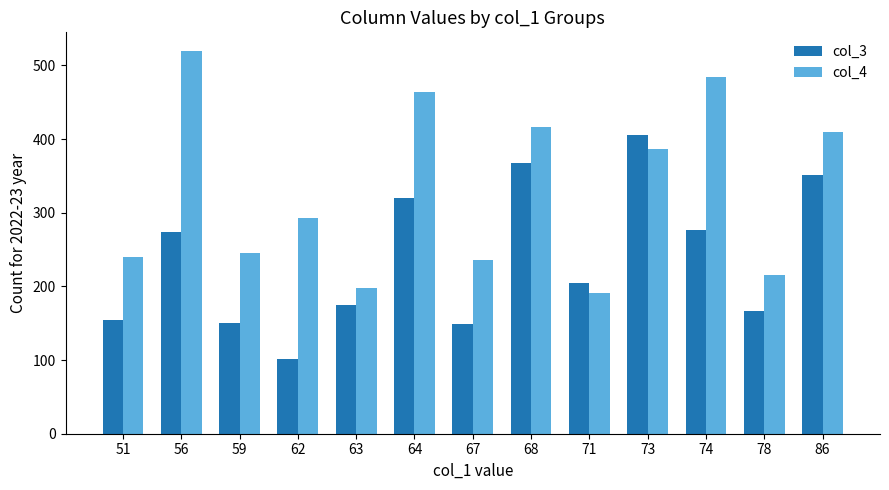

What is the difference between the maximum and second lowest values in the col_4 series?

321